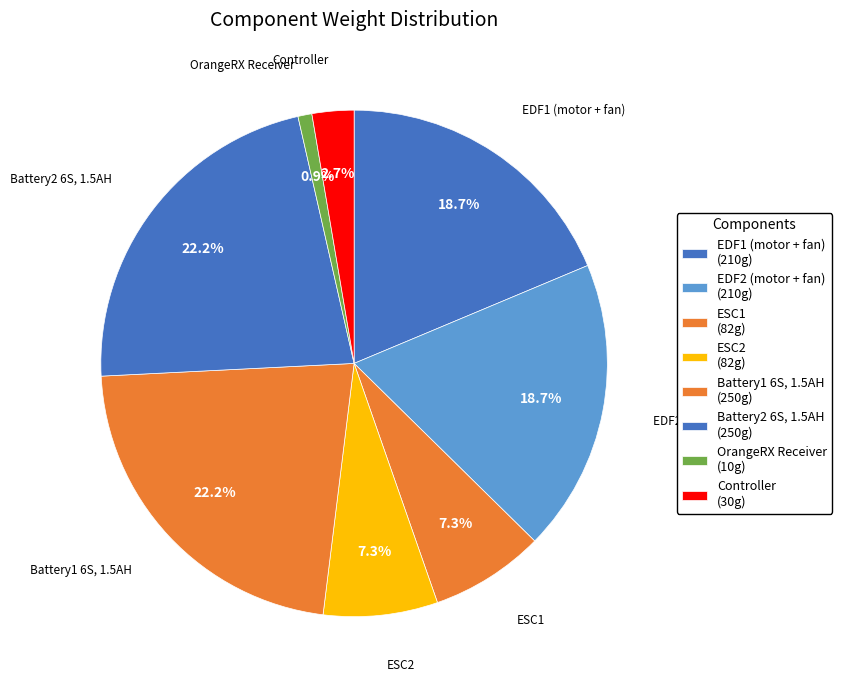

Combined, what portion of the pie is Controller and OrangeRX Receiver?

3.6%